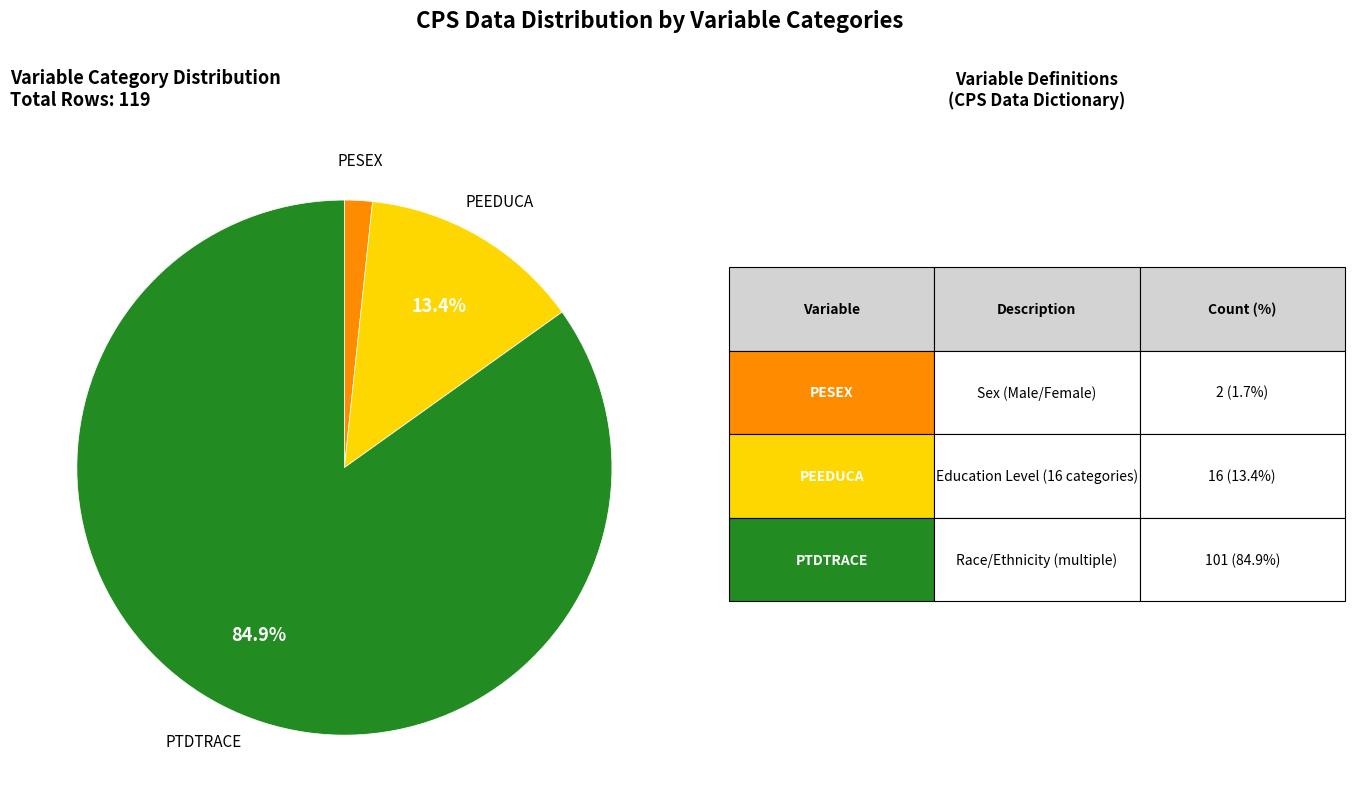

Is there a majority slice in this chart?

Yes